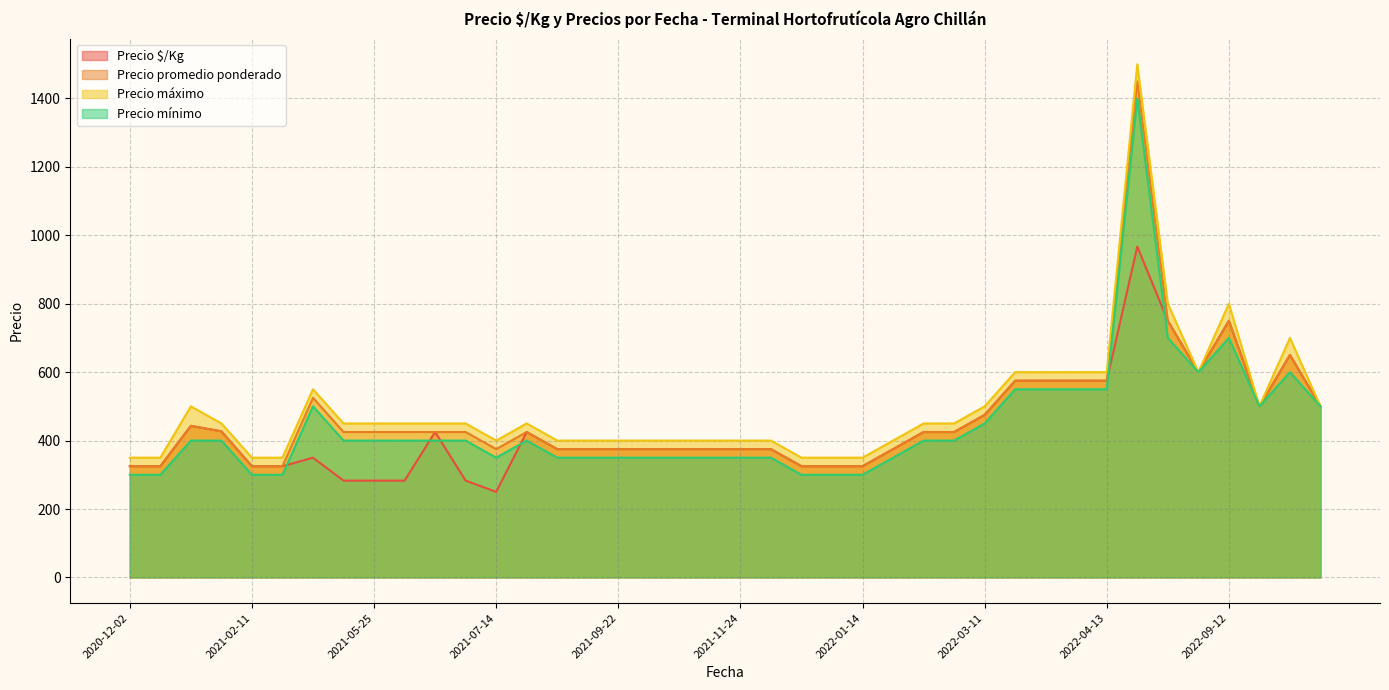

At which category is the sum across all series the highest?

2022-04-27